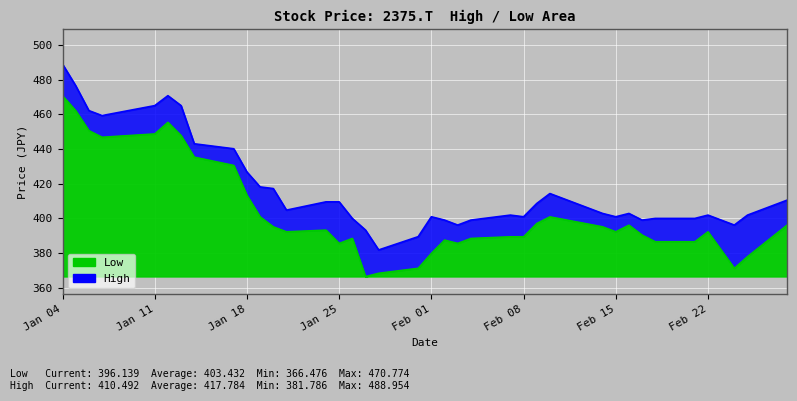

True or false: Low has a value of 36.9 at Feb 22.

False